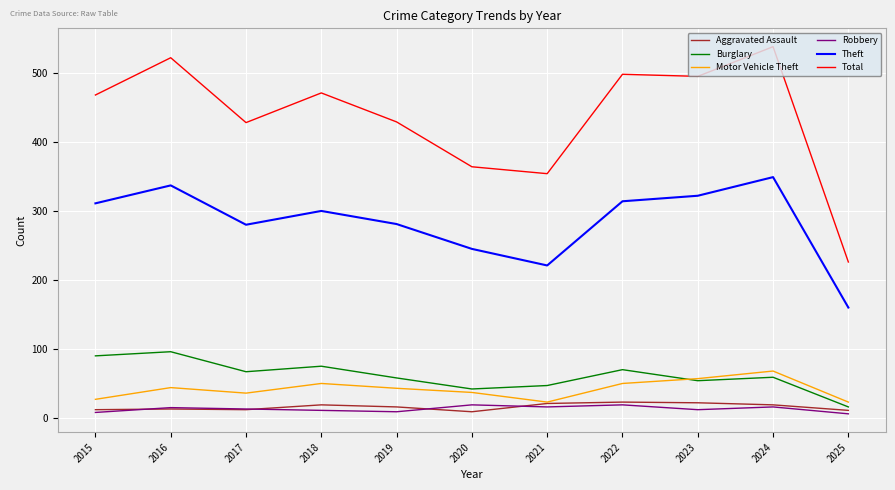

Which series has the largest total across all categories?

Total